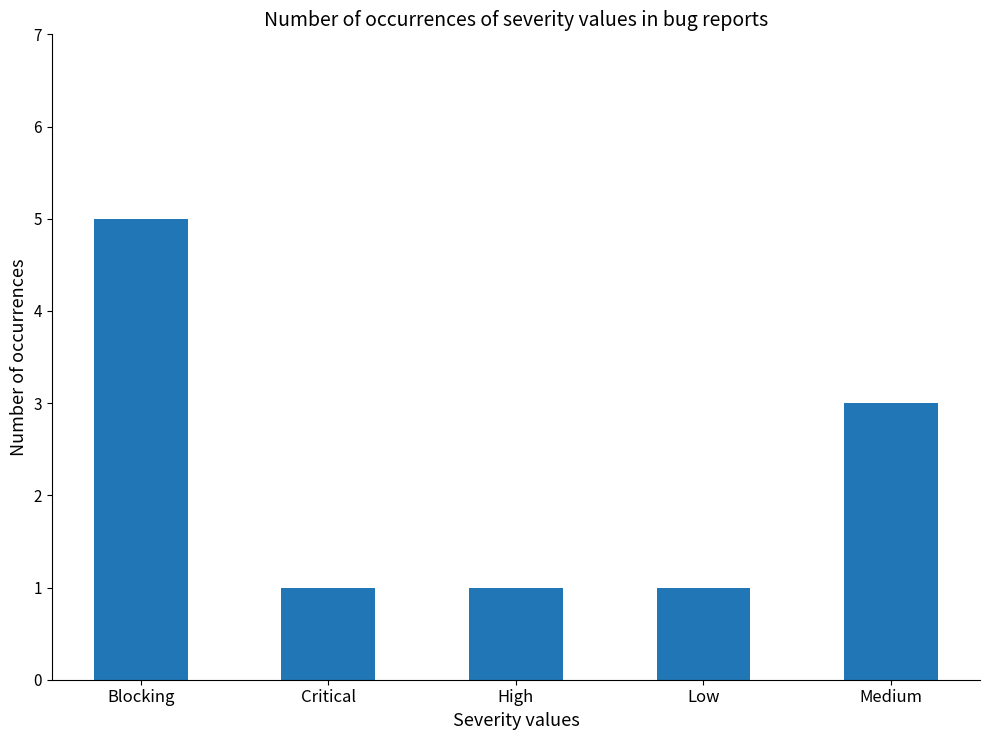

What is the label of the 1st bar from the left?

Blocking